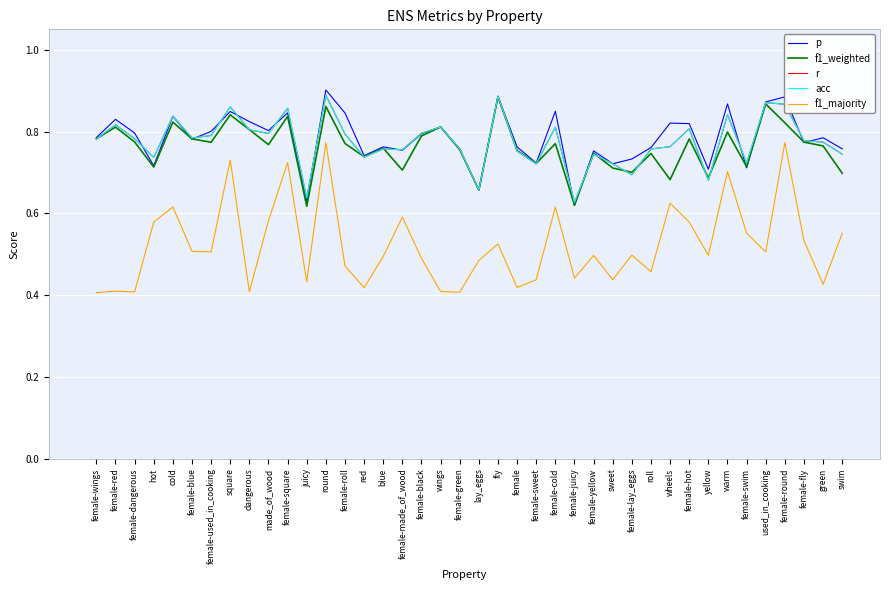

Does the chart display data point markers on the line(s)?

No